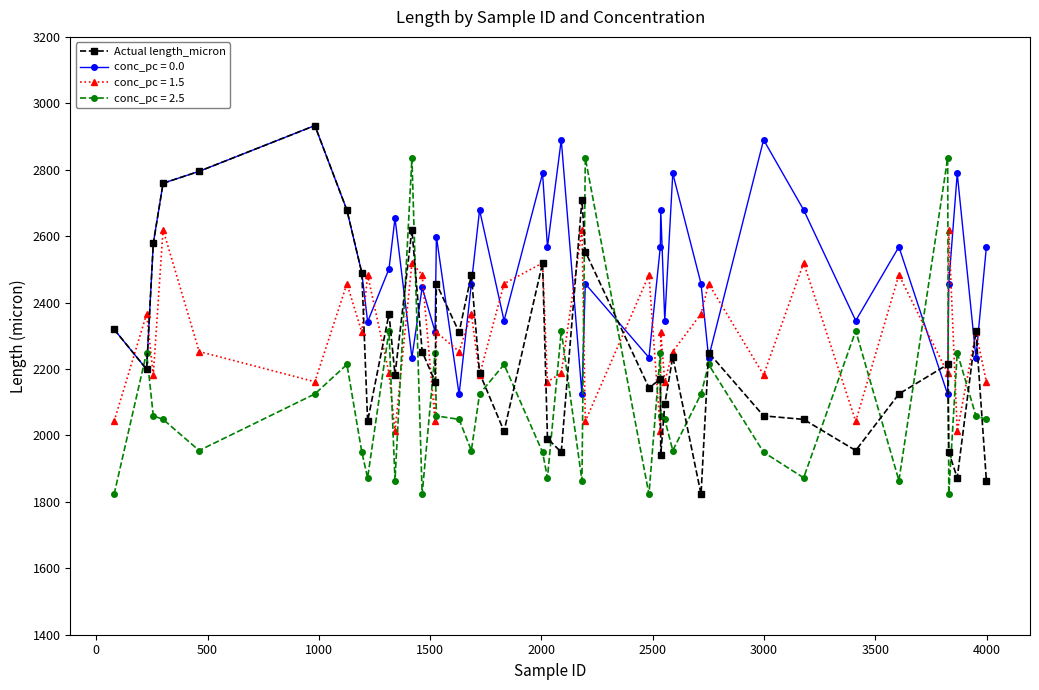

True or false: conc_pc = 2.5 has more than 1 points higher than both neighbors.

True